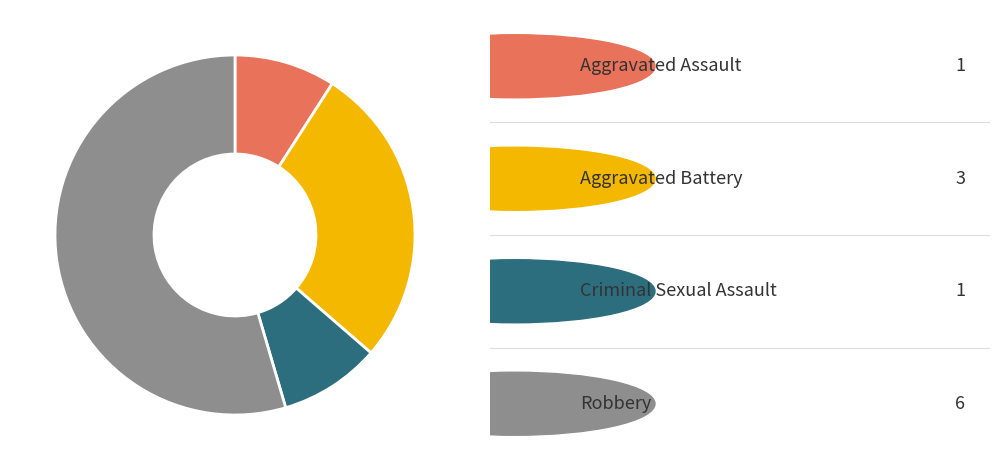

Is there a majority slice in this chart?

Yes